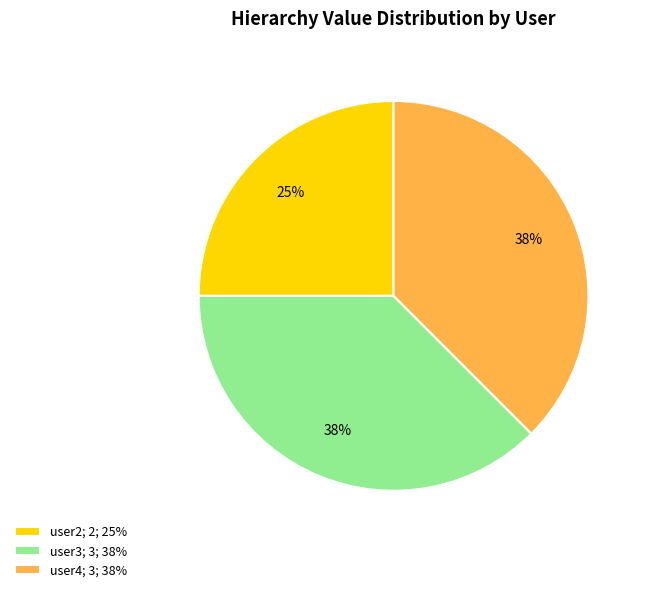

The user3; 3; 38% slice represents 38% of the pie. True or false?

True